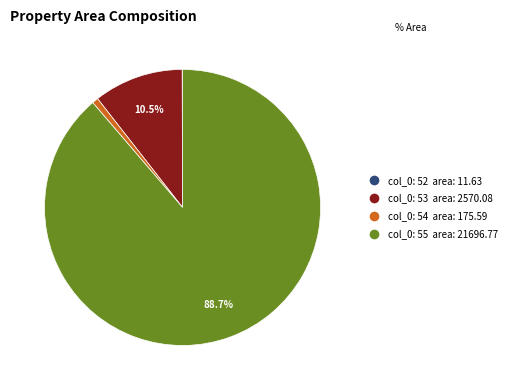

Is there a majority slice in this chart?

Yes